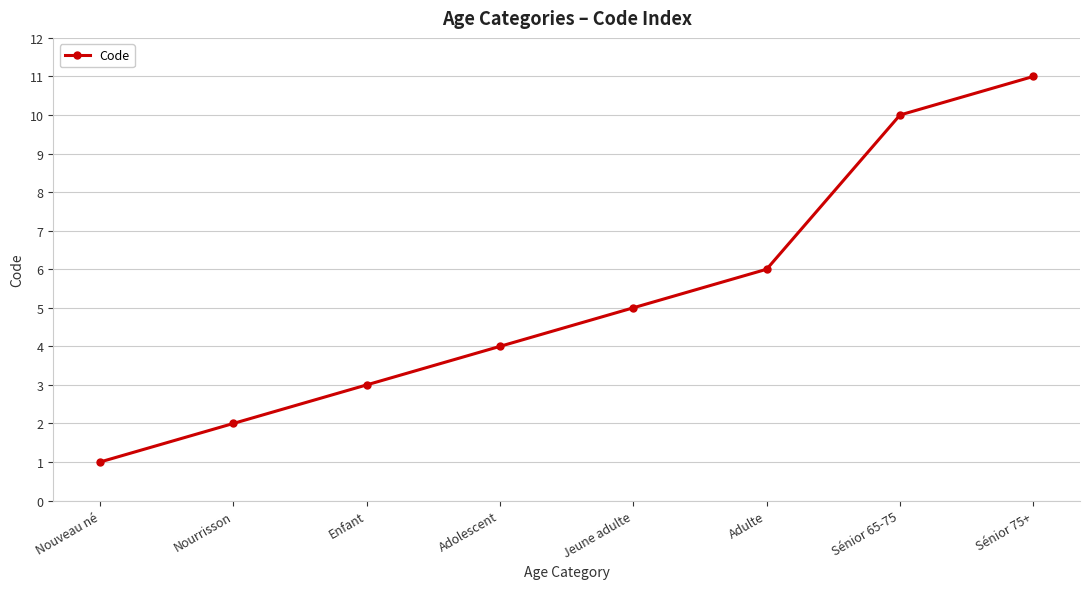

Reading right to left, transcribe all the data shown in this chart.

11	10	6	5	4	3	2	1